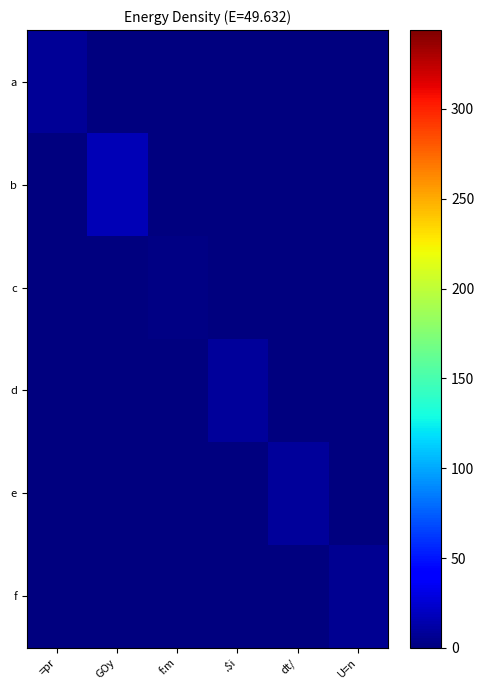

Reading right to left, what are all the values shown in this chart?

a: U=n=0.0	dt/=0.0	.$i=0.0	f:m=0.0	GOy=0.0	=pr=6.8
b: U=n=0.0	dt/=0.0	.$i=0.0	f:m=0.0	GOy=17.2	=pr=0.0
c: U=n=0.0	dt/=0.0	.$i=0.0	f:m=1.6	GOy=0.0	=pr=0.0
d: U=n=0.0	dt/=0.0	.$i=9.1	f:m=0.0	GOy=0.0	=pr=0.0
e: U=n=0.0	dt/=9.1	.$i=0.0	f:m=0.0	GOy=0.0	=pr=0.0
f: U=n=5.8	dt/=0.0	.$i=0.0	f:m=0.0	GOy=0.0	=pr=0.0